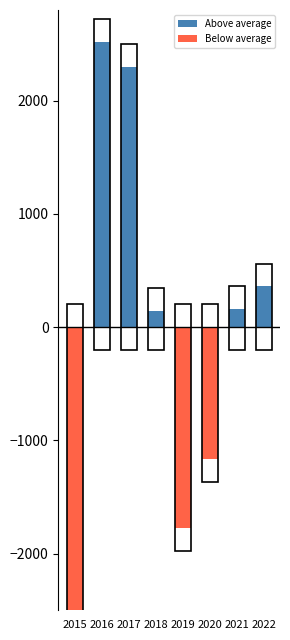

Rank the series by their average value, from lowest to highest.

Below average, Above average